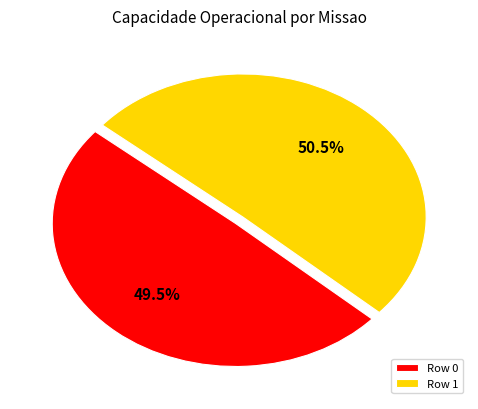

Does any single category account for the majority?

Yes